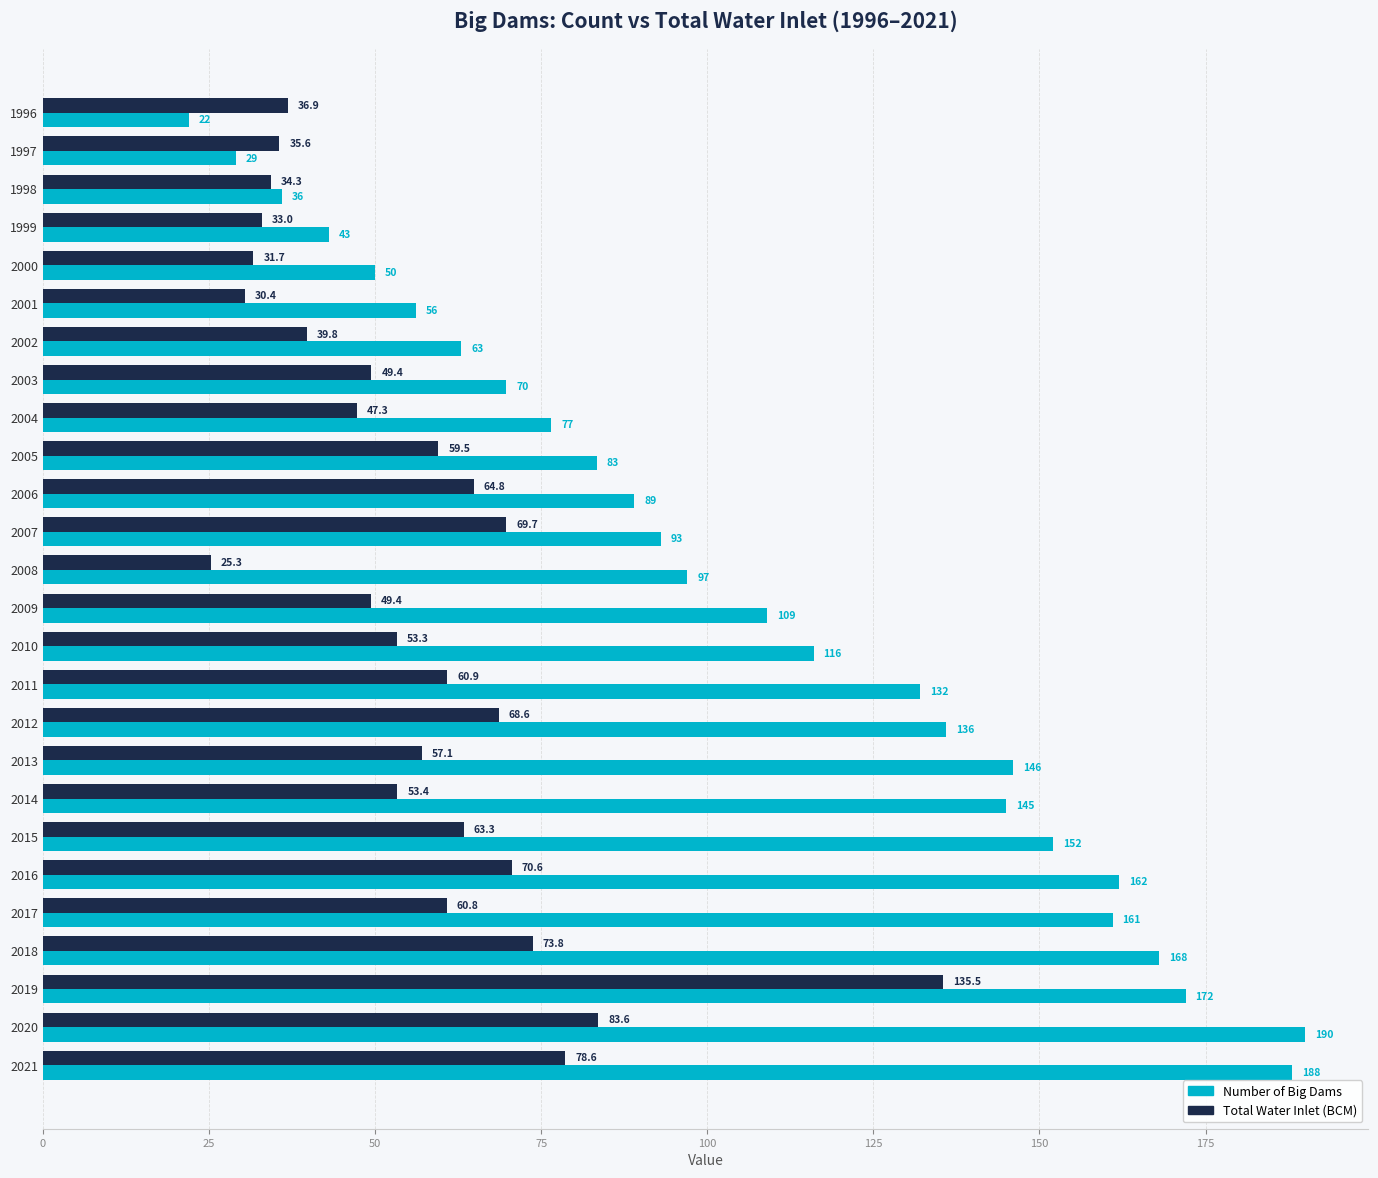

Which label corresponds to the smallest value in the chart?

1996